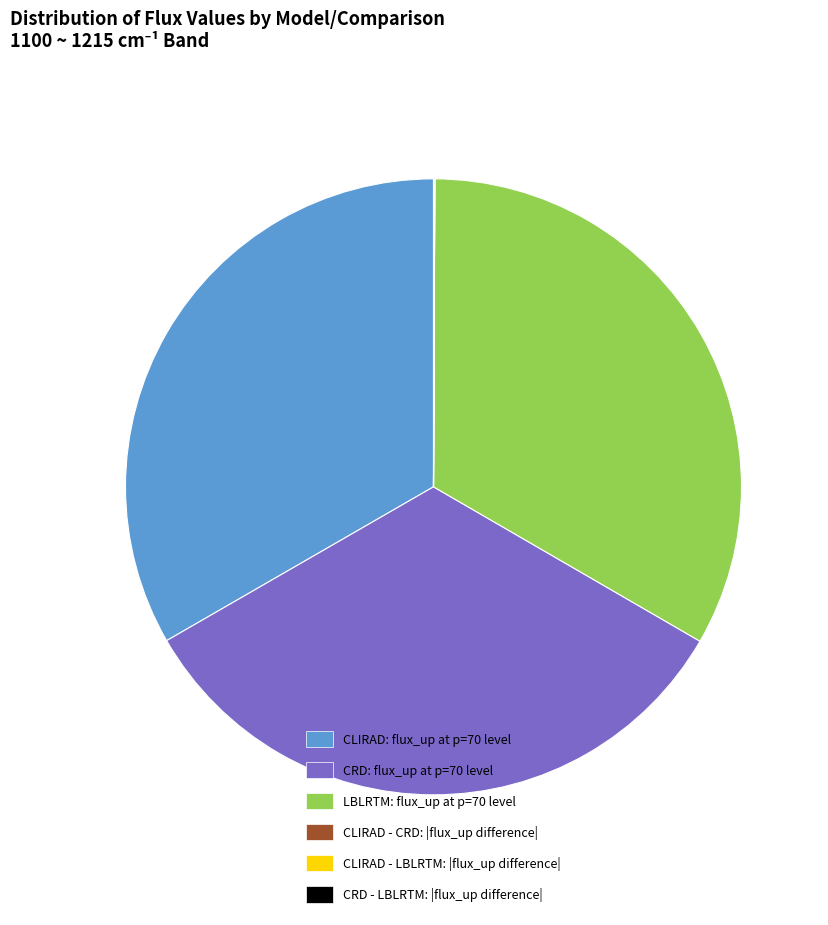

What is the ratio of the value at LBLRTM: flux_up at p=70 level to the value at CRD: flux_up at p=70 level?

1.0